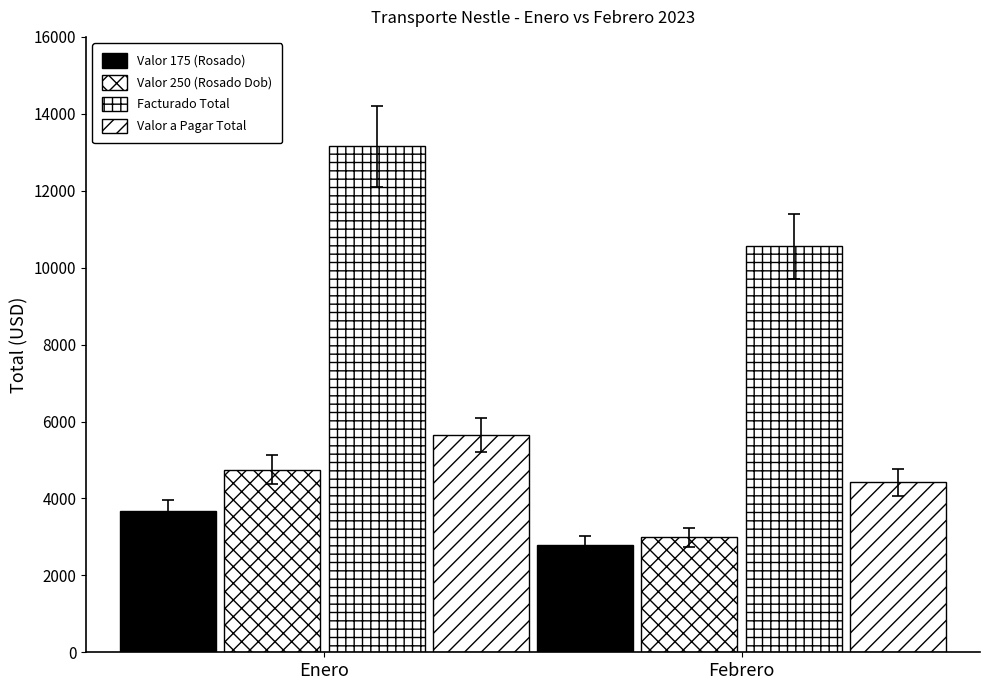

Is the value of Valor 250 (Rosado Dob) at Febrero greater than the value of Valor a Pagar Total at Febrero?

No